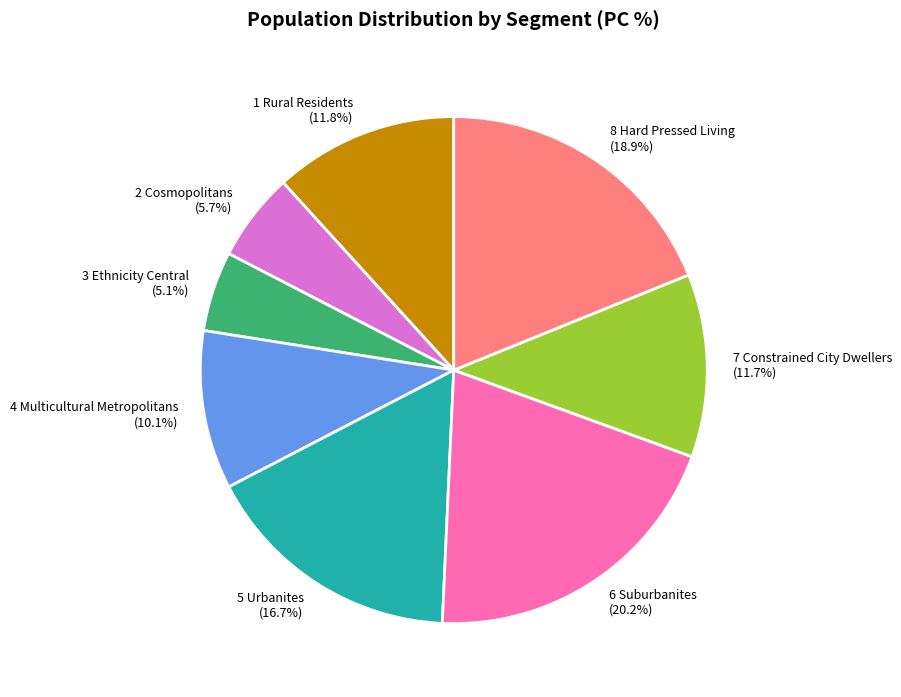

How many slices are in this pie chart?

8